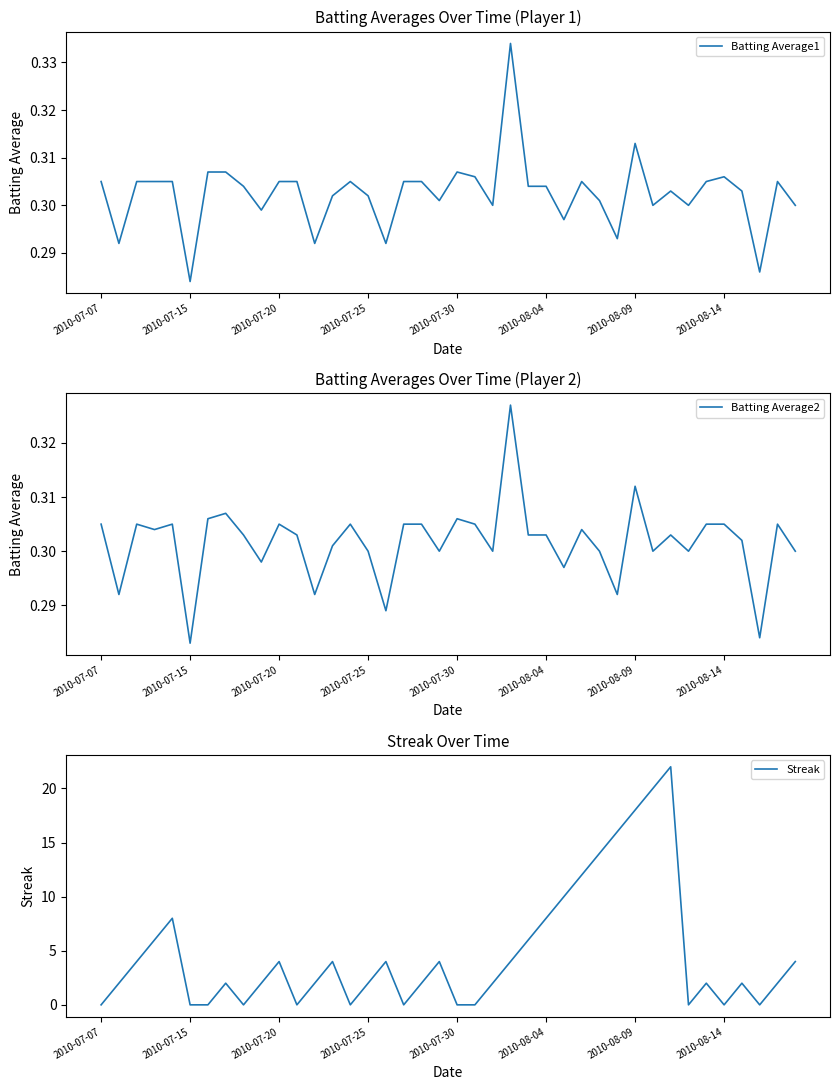

Rank the series by their maximum value, from lowest to highest.

Batting Average2, Batting Average1, Streak